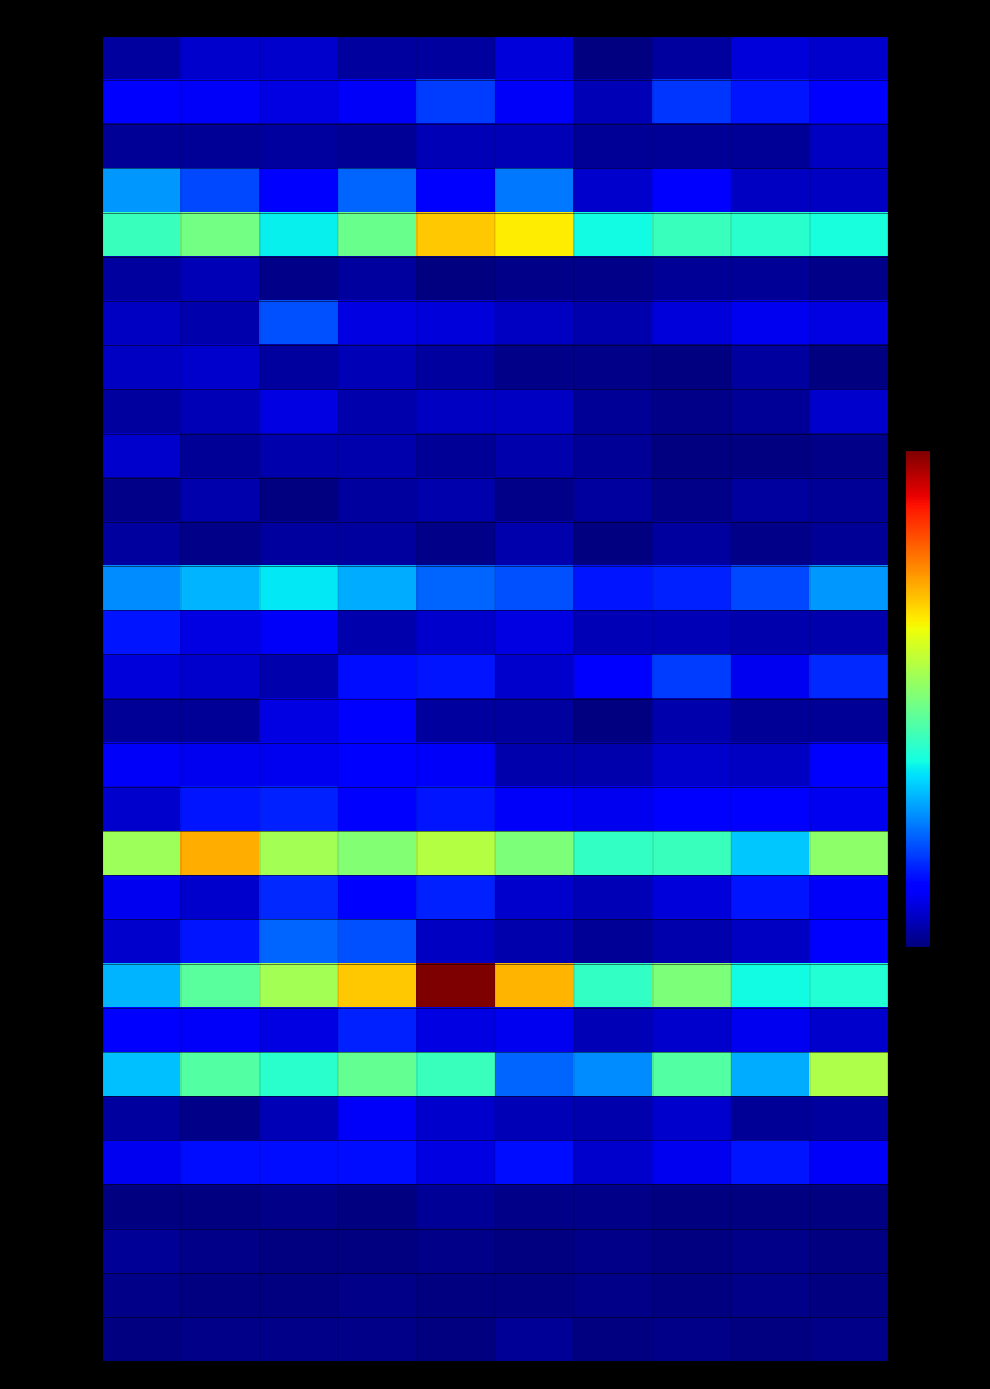

Which series has the largest total across all categories?

Garfield Park